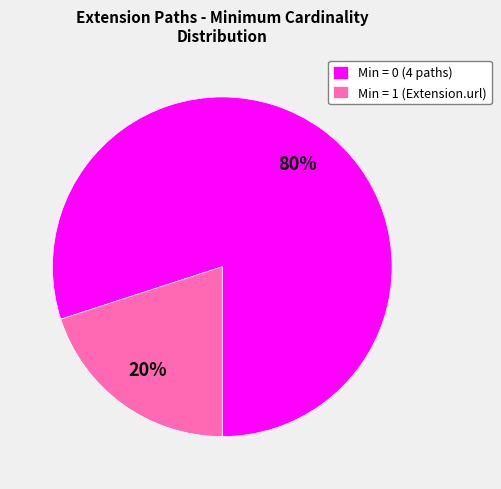

Is Min = 1 (Extension.url) the majority of the pie?

No